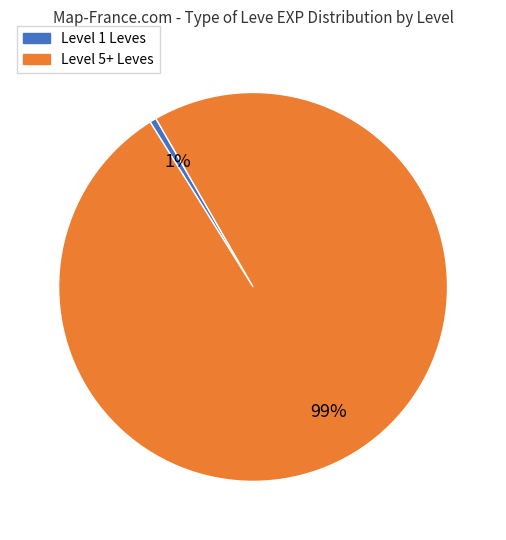

How many slices are in this pie chart?

2